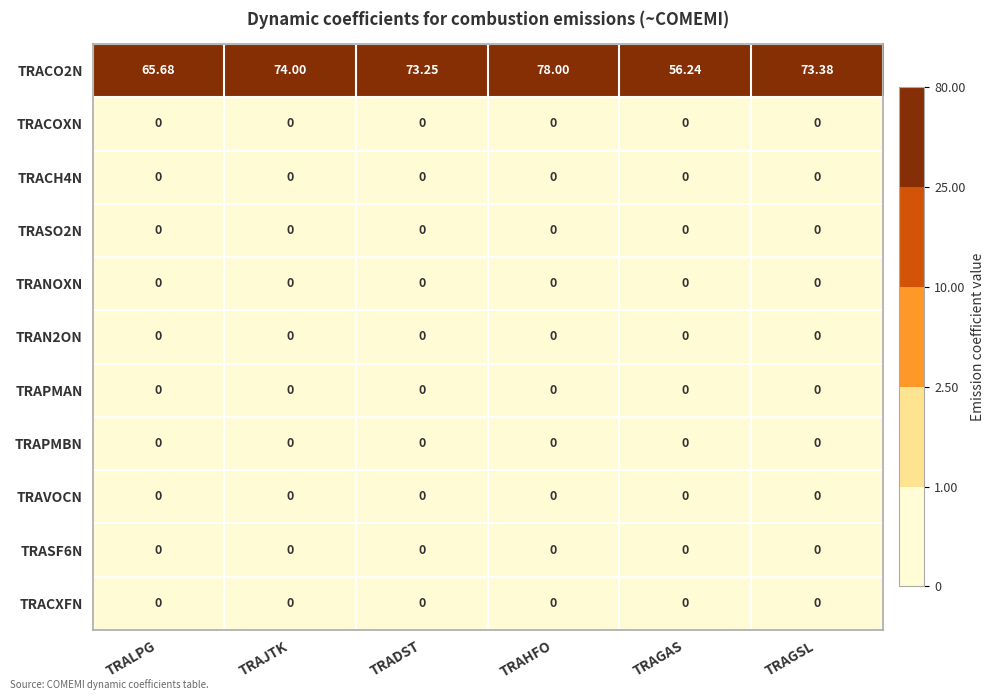

Is the value of TRACO2N at TRAHFO greater than the value of TRAPMAN at TRAHFO?

Yes